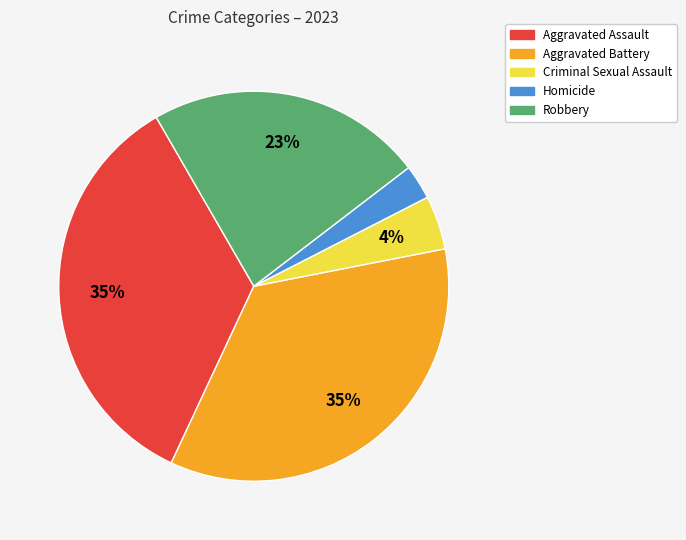

Is there a majority slice in this chart?

No